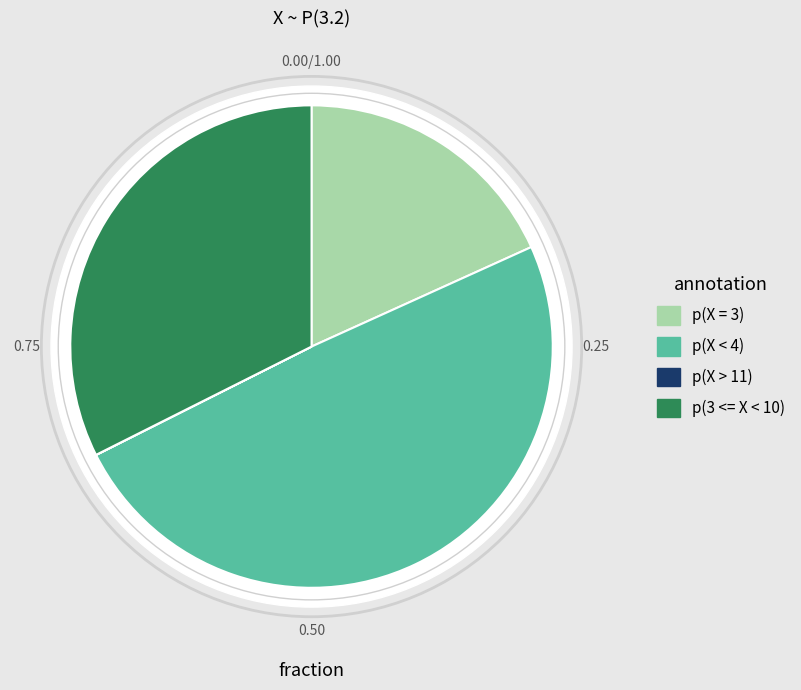

How much of the chart is everything except p(X < 4)?

50.7%